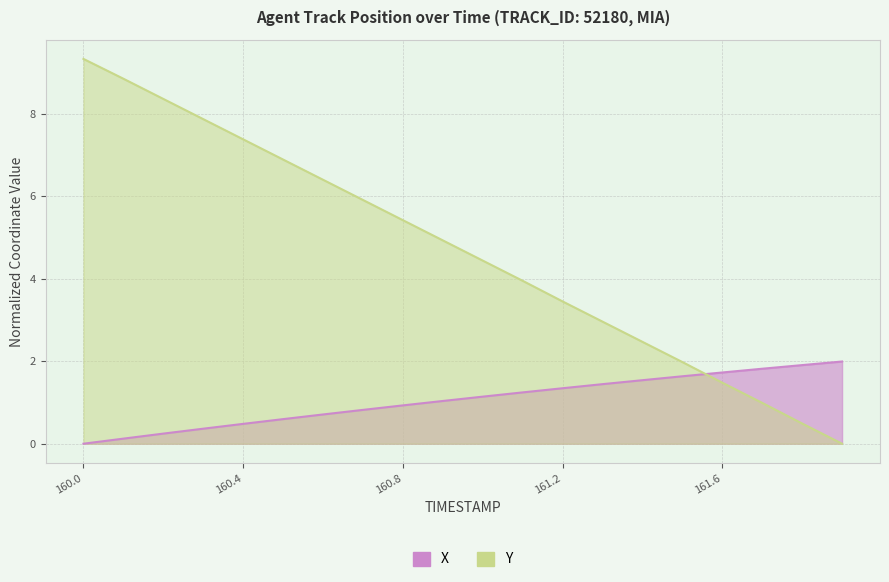

Reading left to right, list all the values displayed in this chart.

X: 0.0	0.1	0.2	0.4	0.5	0.6	0.7	0.8	0.9	1.0	1.1	1.2	1.3	1.4	1.5	1.6	1.7	1.8	1.9	2.0
Y: 9.3	8.8	8.4	7.9	7.4	6.9	6.4	5.9	5.4	4.9	4.4	4.0	3.5	3.0	2.5	2.0	1.5	1.0	0.5	0.0